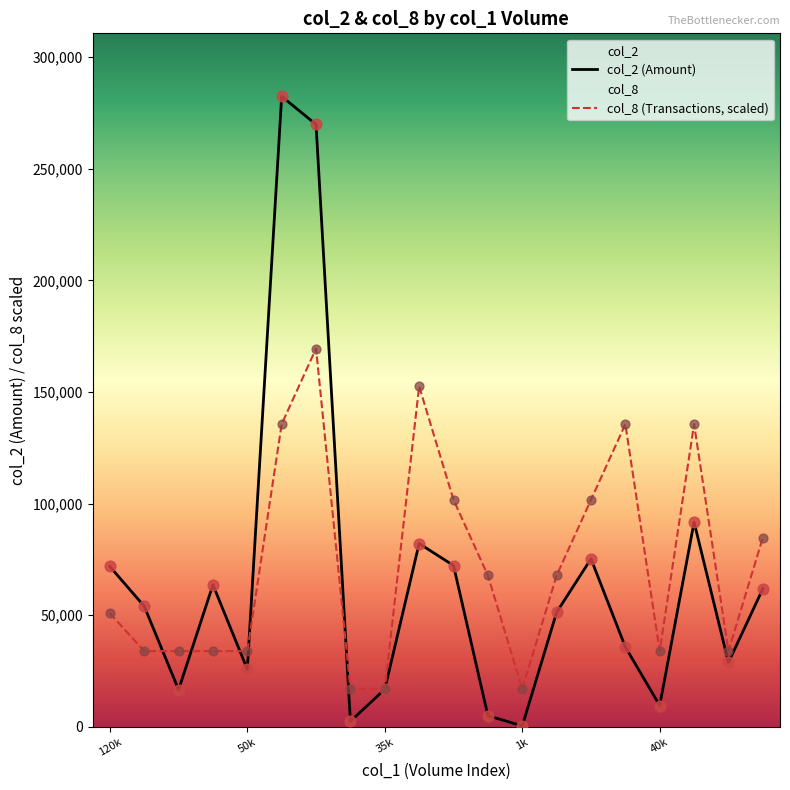

What are all the series names shown in the legend?

col_2, col_8